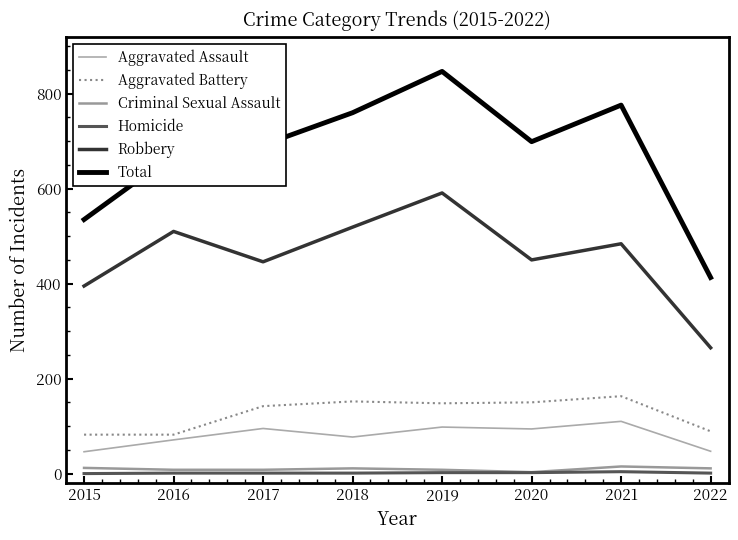

Where is Aggravated Assault nearest to the value 78?

2018